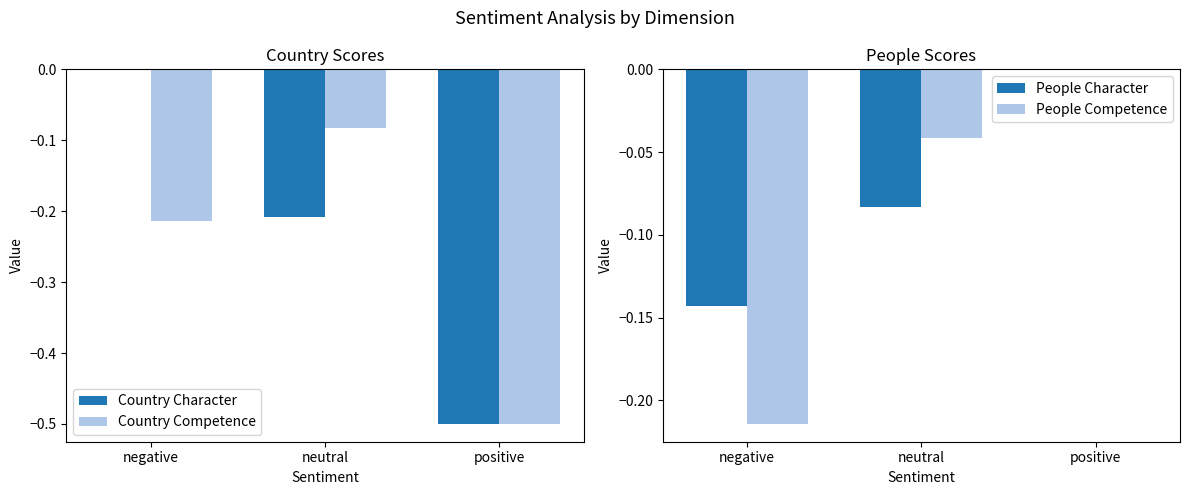

At which label is Country Competence closest to 0?

neutral